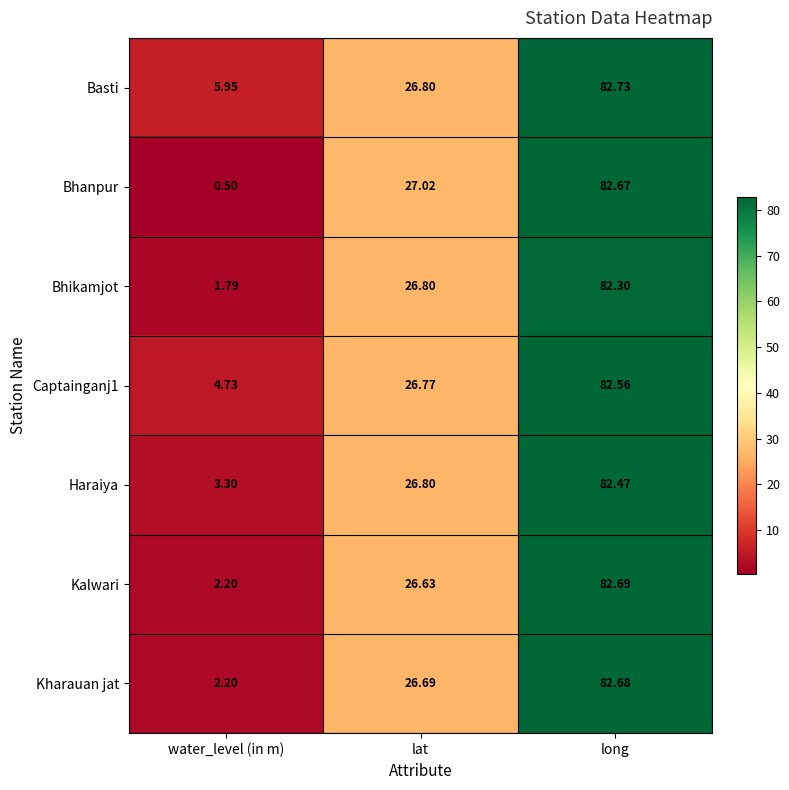

Between water_level (in m) and long, which series saw the biggest shift?

Bhanpur